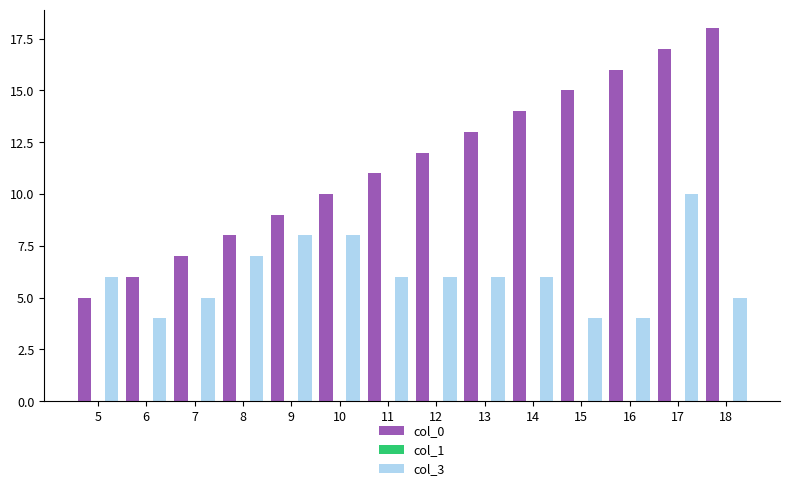

At which category is the sum across all series the highest?

17